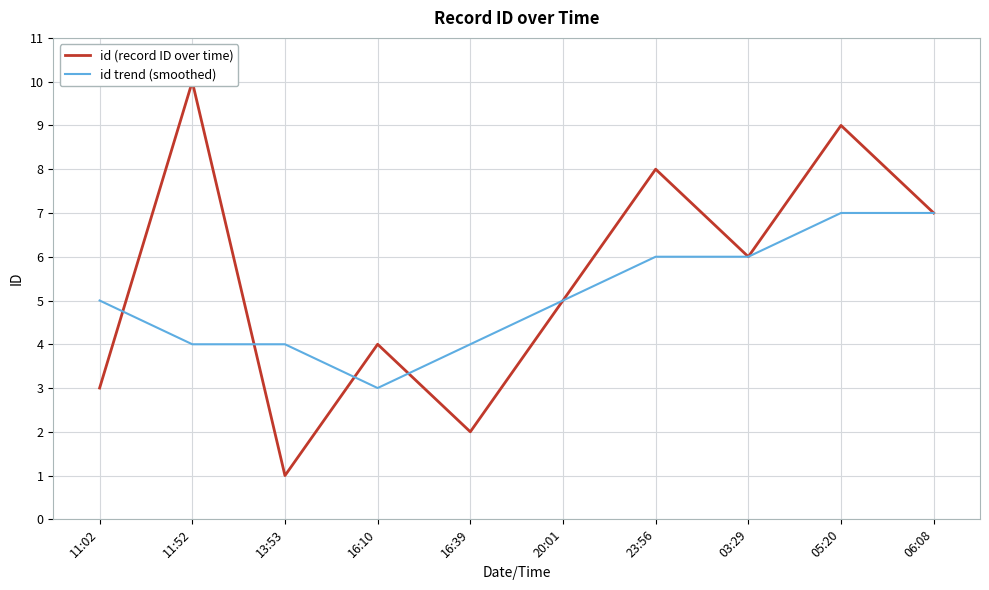

Is it true that id (record ID over time) equals 1 at 13:53?

False